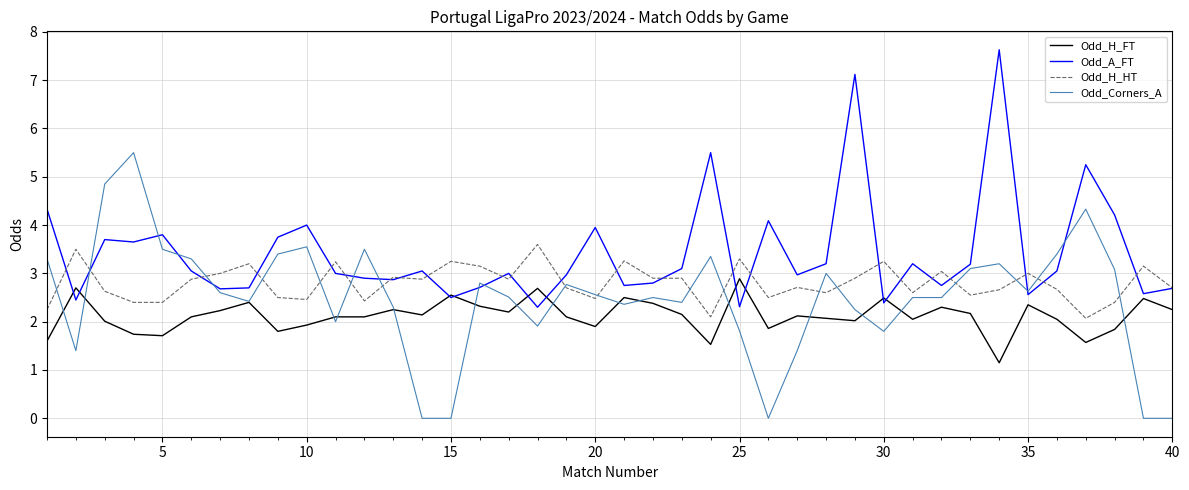

Is this an area chart (filled region under the line)?

No